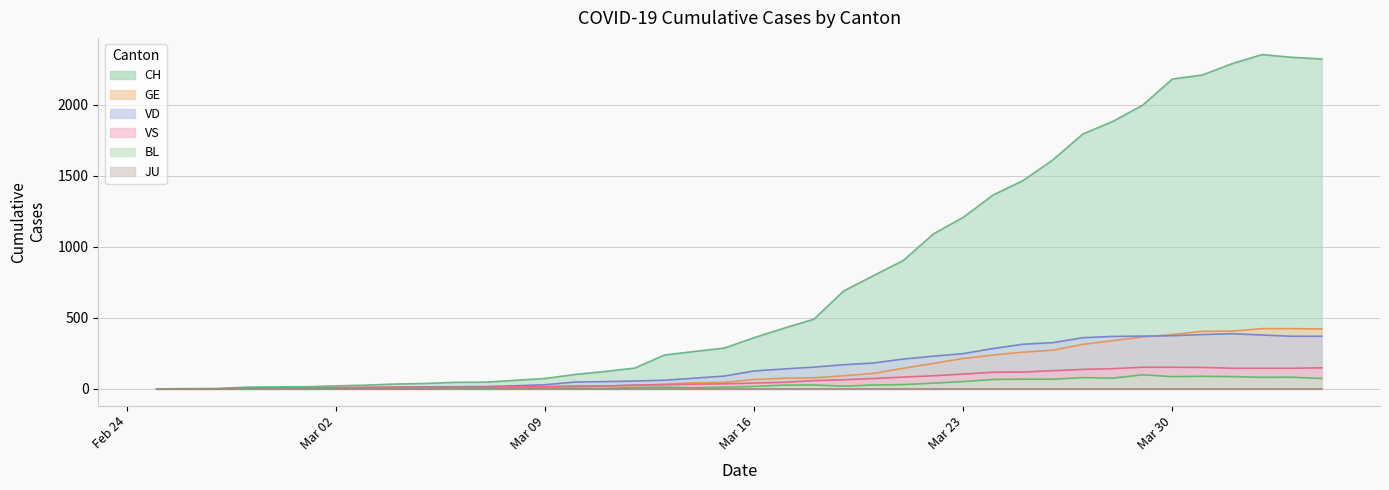

Is the value of GE at 2020-03-15 greater than the value of CH at 2020-03-13?

No